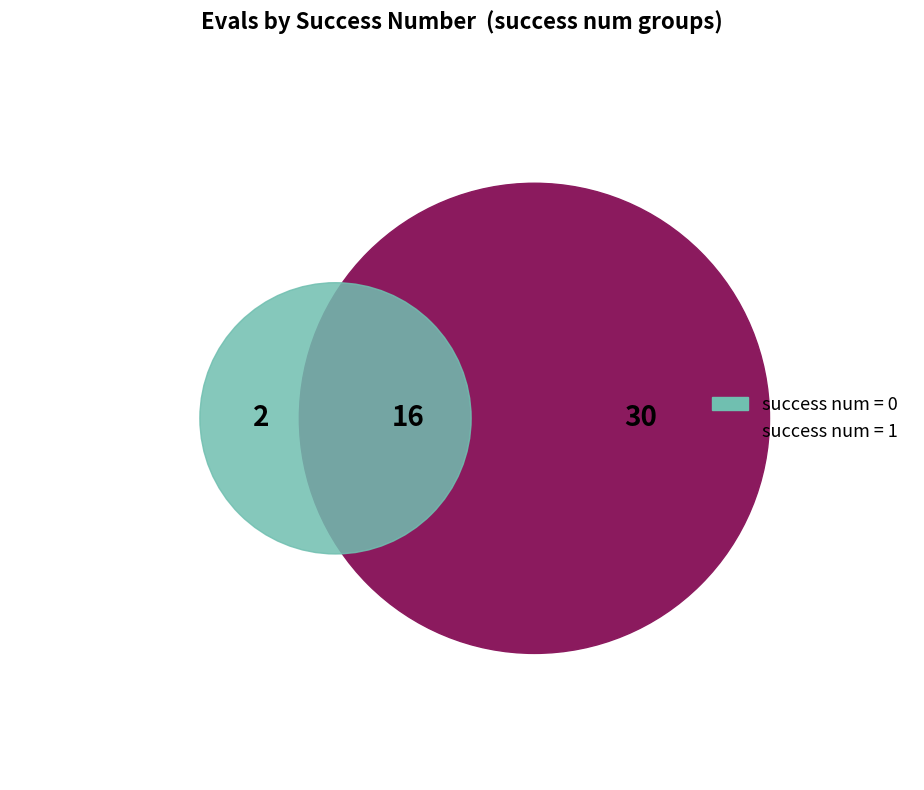

Is there a majority slice in this chart?

Yes